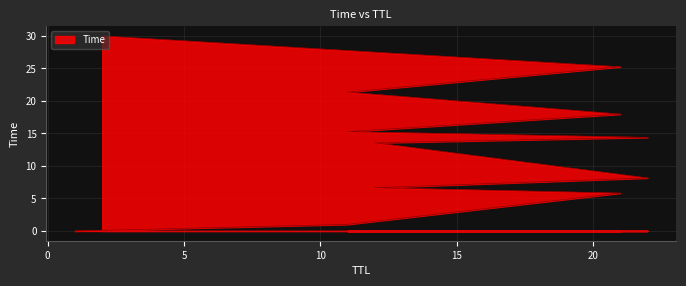

What is the difference between the values at 1 and 21?

5.8